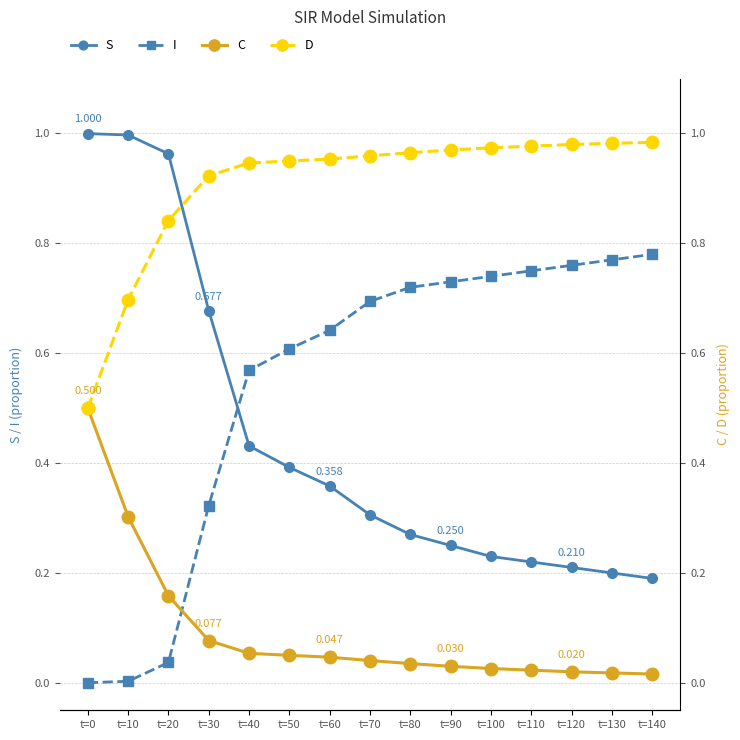

At which label does C reach its minimum?

t=140